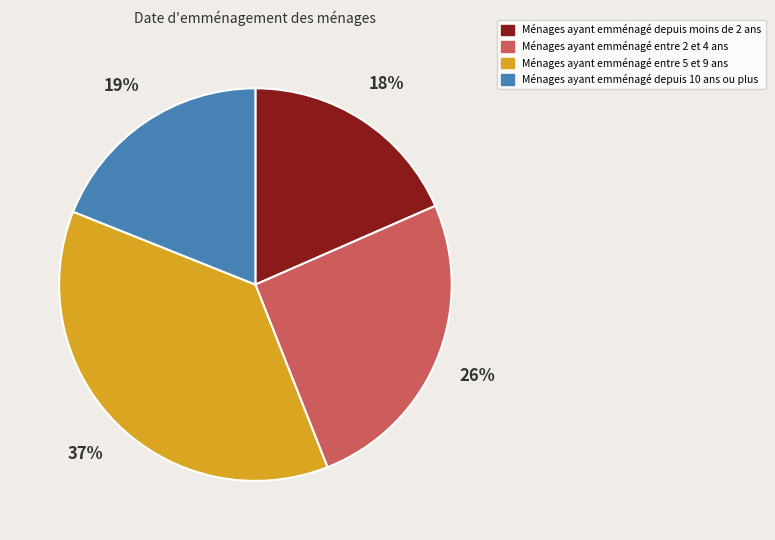

Approximately how many times larger is the value at Ménages ayant emménagé depuis 10 ans ou plus compared to Ménages ayant emménagé entre 2 et 4 ans?

0.7